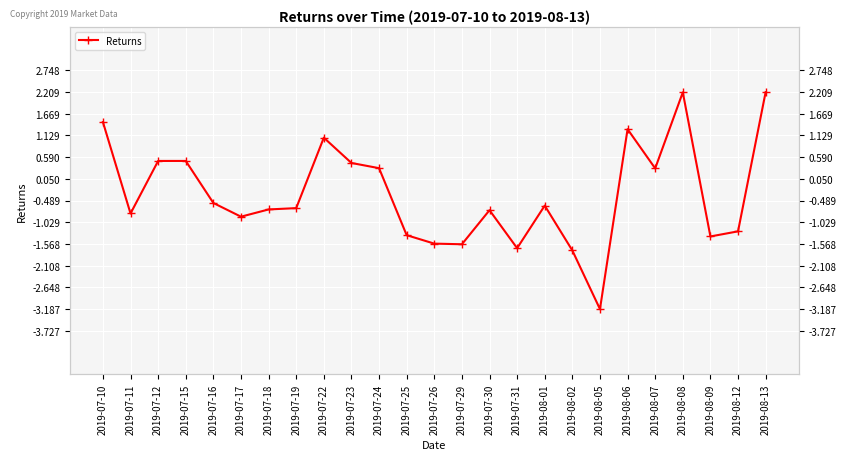

How many points are lower than both their immediate neighbors (excluding endpoints)?

7